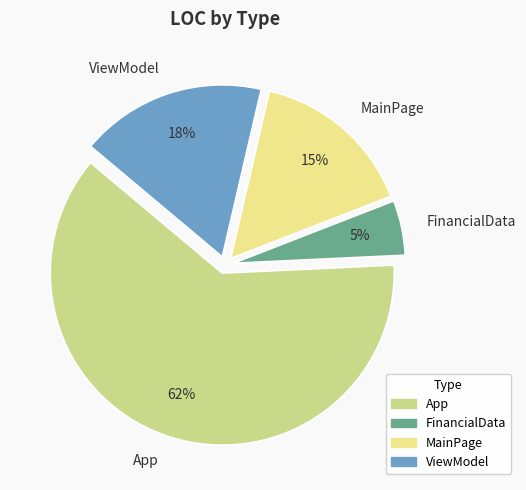

To the nearest percent, what is the difference between the App and ViewModel slice percentages?

44%